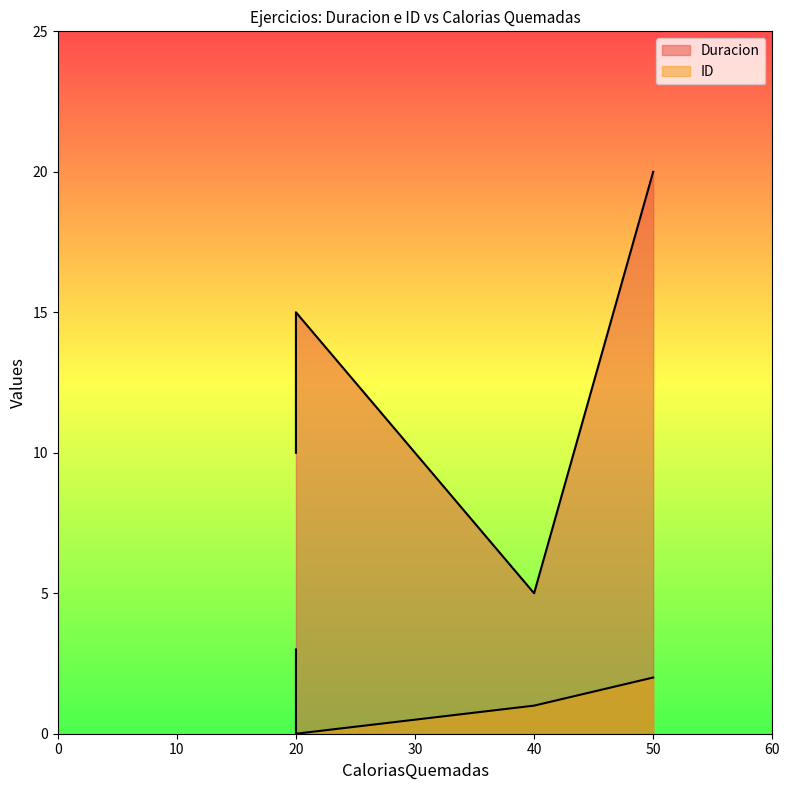

What is the average value of the Duracion series?

12